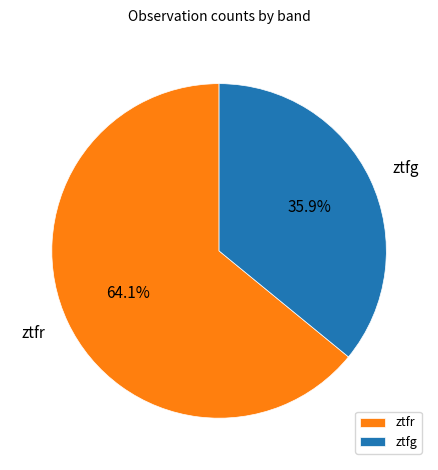

To the nearest percent, what portion does ztfr represent?

64%